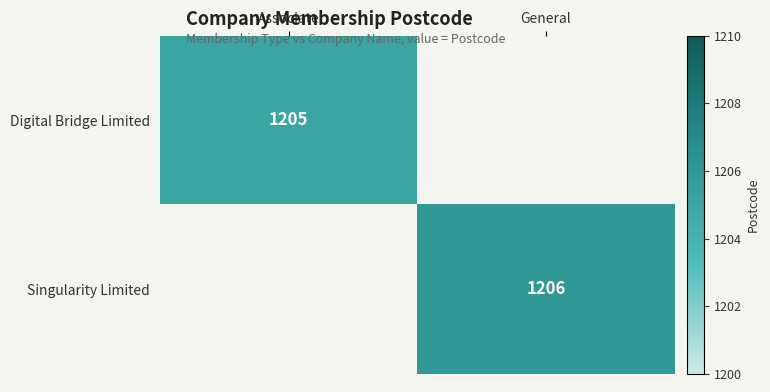

The Digital Bridge Limited series shows 602 at Associate. True or false?

False